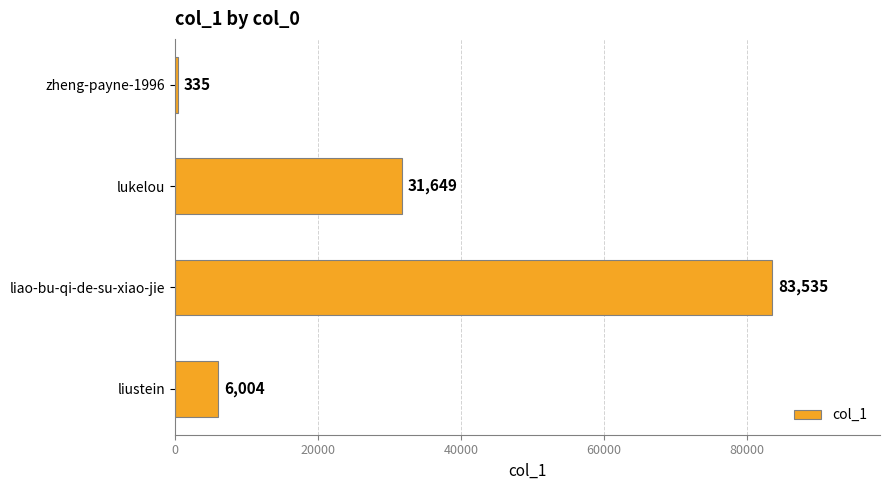

What is the approximate value at liao-bu-qi-de-su-xiao-jie, to the nearest 10?

83540